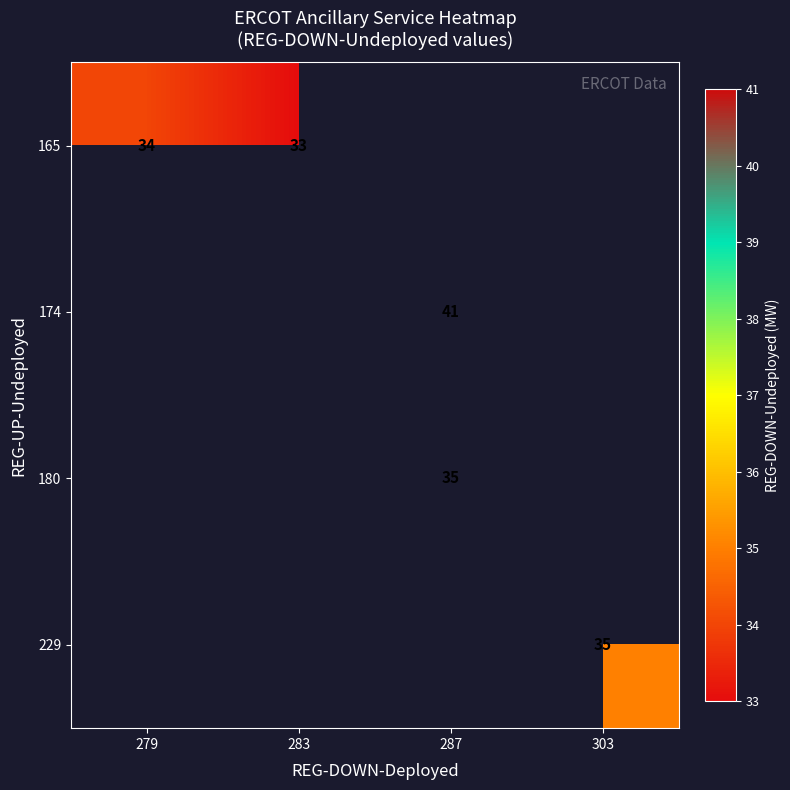

The 174 series shows 28 at 287. True or false?

False